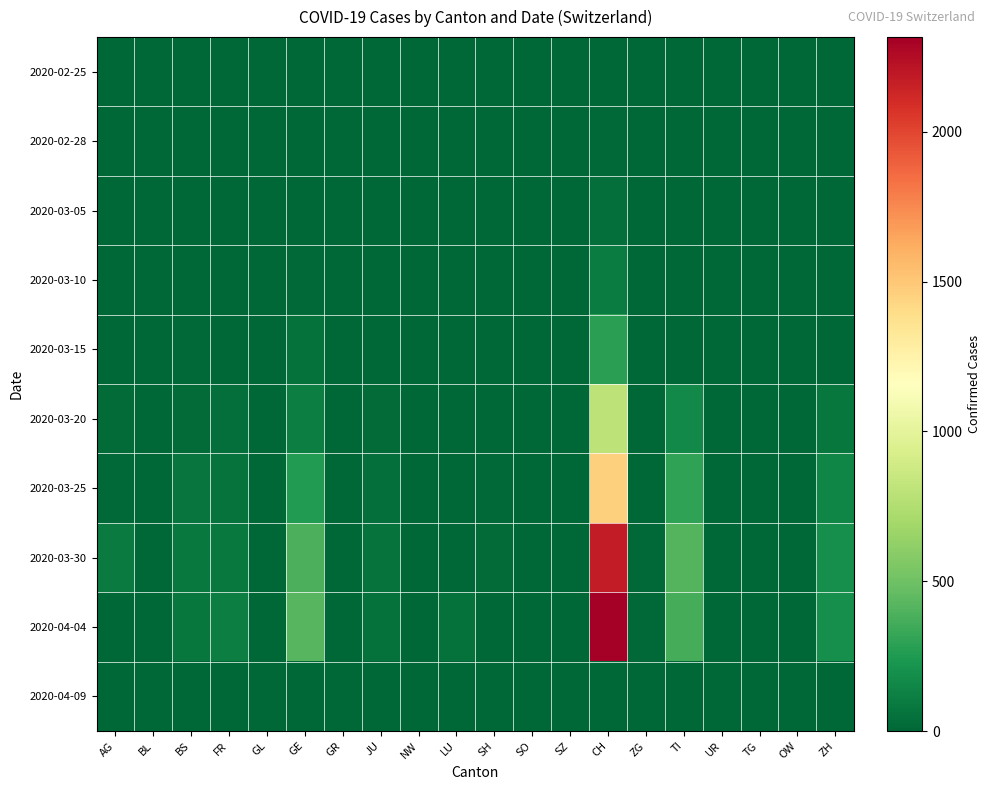

Reading left to right, what are all the values shown in this chart?

2020-02-25: AG=0	BL=0	BS=0	FR=0	GL=0	GE=0	GR=0	JU=0	NW=0	LU=0	SH=0	SO=0	SZ=0	CH=0	ZG=0	TI=0	UR=0	TG=0	OW=0	ZH=0
2020-02-28: AG=0	BL=0	BS=0	FR=0	GL=0	GE=0	GR=0	JU=0	NW=0	LU=0	SH=0	SO=0	SZ=0	CH=12	ZG=0	TI=0	UR=0	TG=0	OW=0	ZH=0
2020-03-05: AG=0	BL=0	BS=0	FR=1	GL=0	GE=5	GR=0	JU=0	NW=0	LU=0	SH=0	SO=0	SZ=0	CH=38	ZG=0	TI=0	UR=0	TG=0	OW=0	ZH=0
2020-03-10: AG=0	BL=0	BS=5	FR=1	GL=0	GE=18	GR=0	JU=0	NW=0	LU=0	SH=0	SO=0	SZ=0	CH=101	ZG=0	TI=0	UR=0	TG=0	OW=0	ZH=0
2020-03-15: AG=0	BL=0	BS=12	FR=0	GL=0	GE=46	GR=0	JU=0	NW=0	LU=0	SH=0	SO=0	SZ=0	CH=287	ZG=0	TI=0	UR=0	TG=0	OW=0	ZH=0
2020-03-20: AG=25	BL=0	BS=27	FR=45	GL=0	GE=109	GR=0	JU=24	NW=0	LU=0	SH=0	SO=0	SZ=0	CH=797	ZG=0	TI=168	UR=0	TG=0	OW=0	ZH=78
2020-03-25: AG=16	BL=0	BS=68	FR=58	GL=0	GE=258	GR=2	JU=45	NW=0	LU=0	SH=10	SO=0	SZ=0	CH=1462	ZG=9	TI=306	UR=0	TG=0	OW=0	ZH=146
2020-03-30: AG=94	BL=0	BS=86	FR=90	GL=0	GE=382	GR=3	JU=58	NW=0	LU=0	SH=19	SO=0	SZ=0	CH=2176	ZG=13	TI=415	UR=0	TG=0	OW=0	ZH=197
2020-04-04: AG=0	BL=0	BS=73	FR=112	GL=0	GE=421	GR=5	JU=52	NW=0	LU=49	SH=0	SO=0	SZ=0	CH=2316	ZG=14	TI=363	UR=0	TG=0	OW=0	ZH=194
2020-04-09: AG=0	BL=0	BS=0	FR=0	GL=0	GE=0	GR=0	JU=0	NW=0	LU=0	SH=0	SO=0	SZ=0	CH=0	ZG=0	TI=0	UR=0	TG=0	OW=0	ZH=0